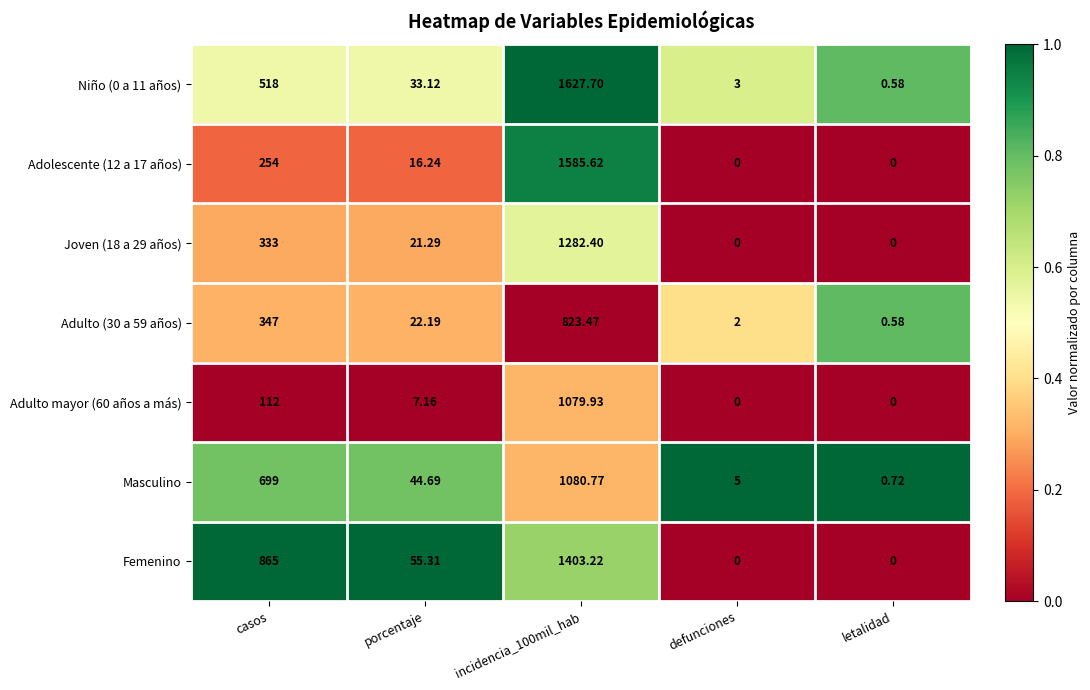

At how many categories does at least one series exceed 0?

5